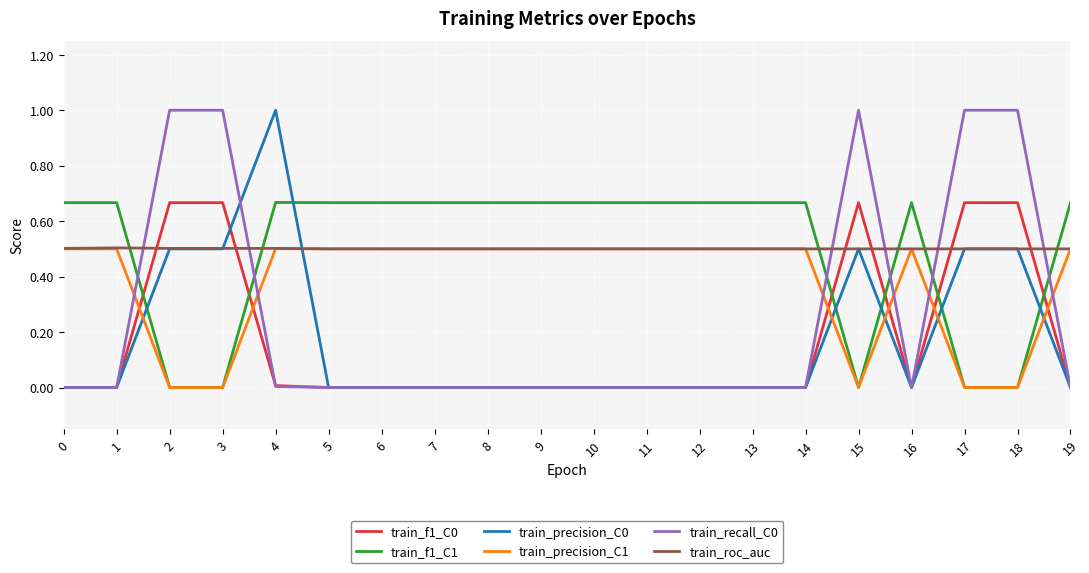

What is the spread (max minus min) of values at 3?

1.0